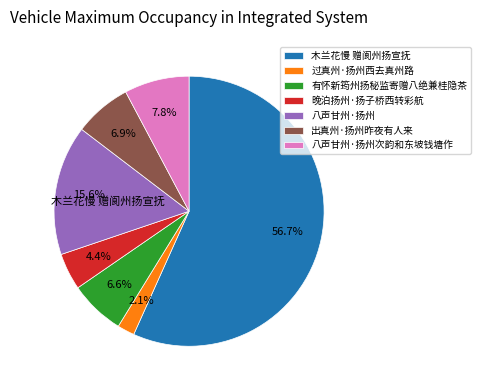

Count the number of slices in the pie.

7